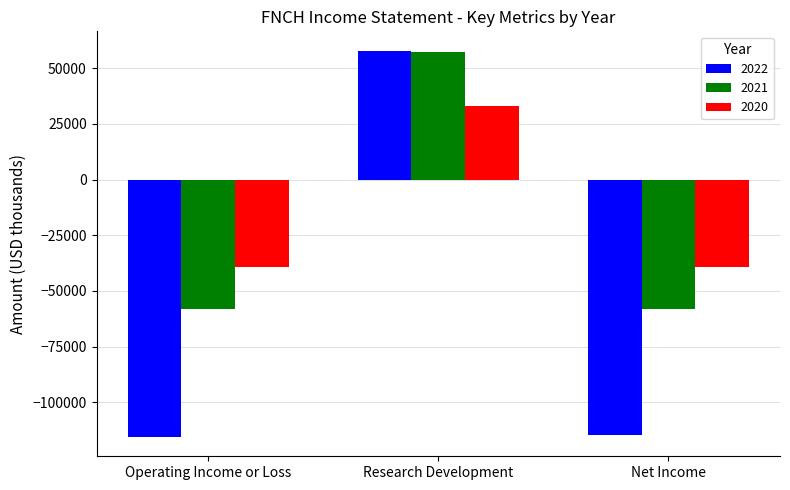

What is the sum of the 2020 values at Operating Income or Loss and Net Income?

-78700